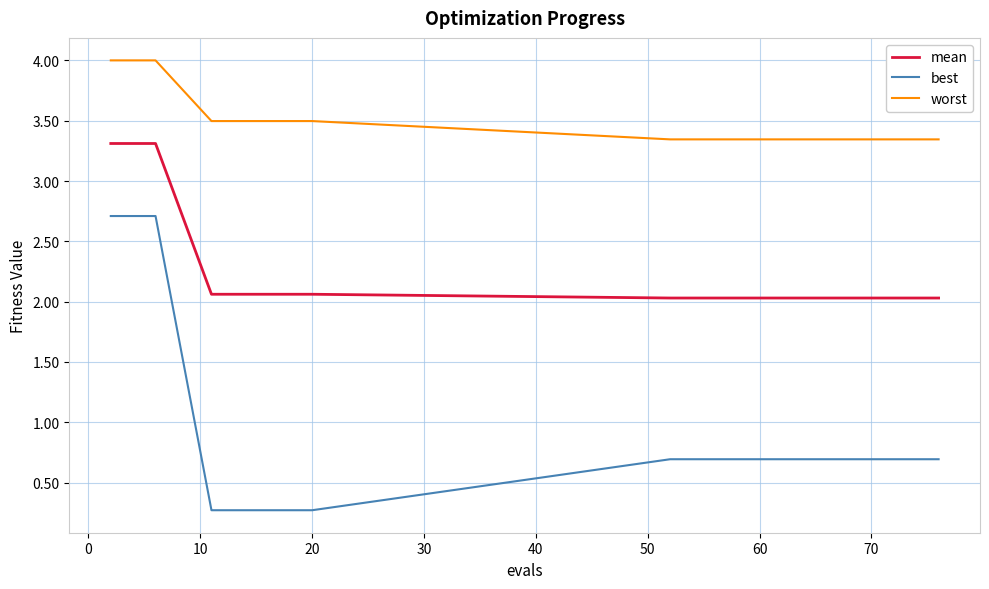

List the series in order of their overall mean, highest first.

worst, mean, best